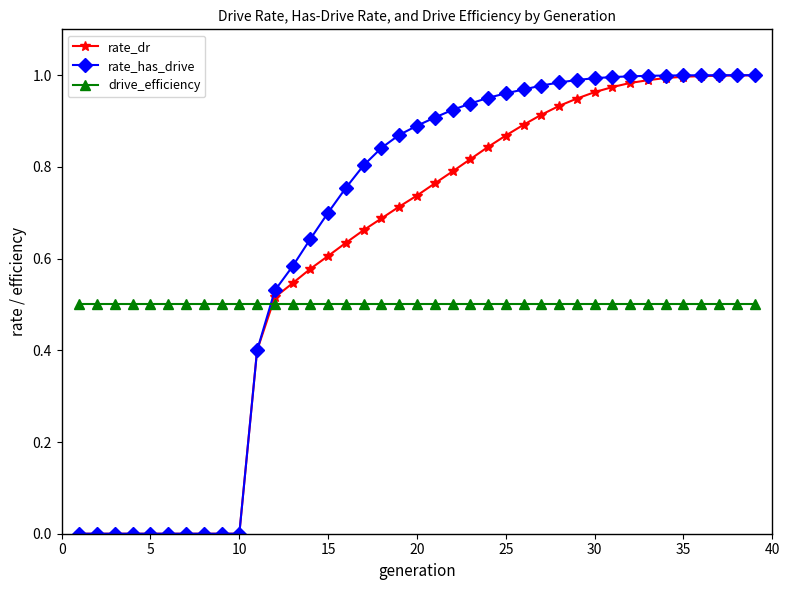

What are all the series names shown in the legend?

rate_dr, rate_has_drive, drive_efficiency